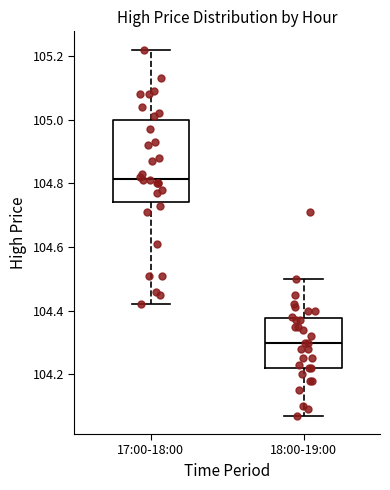

Where does the median line of the box for 17:00-18:00 sit on the y-axis? The values are not printed on the chart, so give them approximately, as read against the axis.

104.82